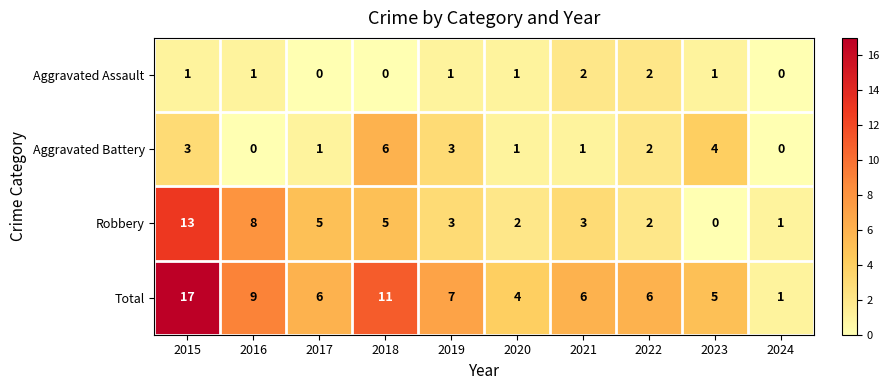

List the series in order of their overall mean, highest first.

Total, Robbery, Aggravated Battery, Aggravated Assault